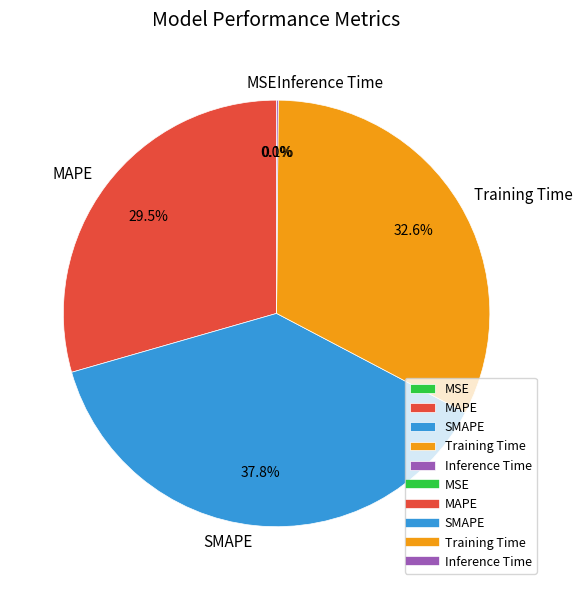

What portion of the pie excludes SMAPE?

62.2%